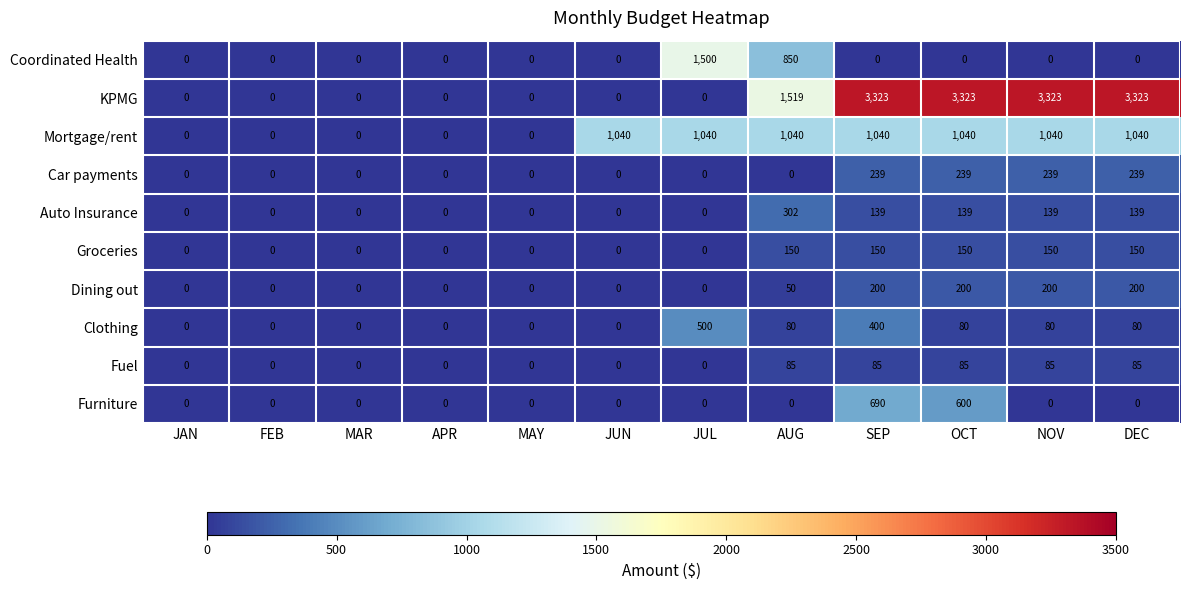

Which category has the highest value in the Coordinated Health series?

JUL